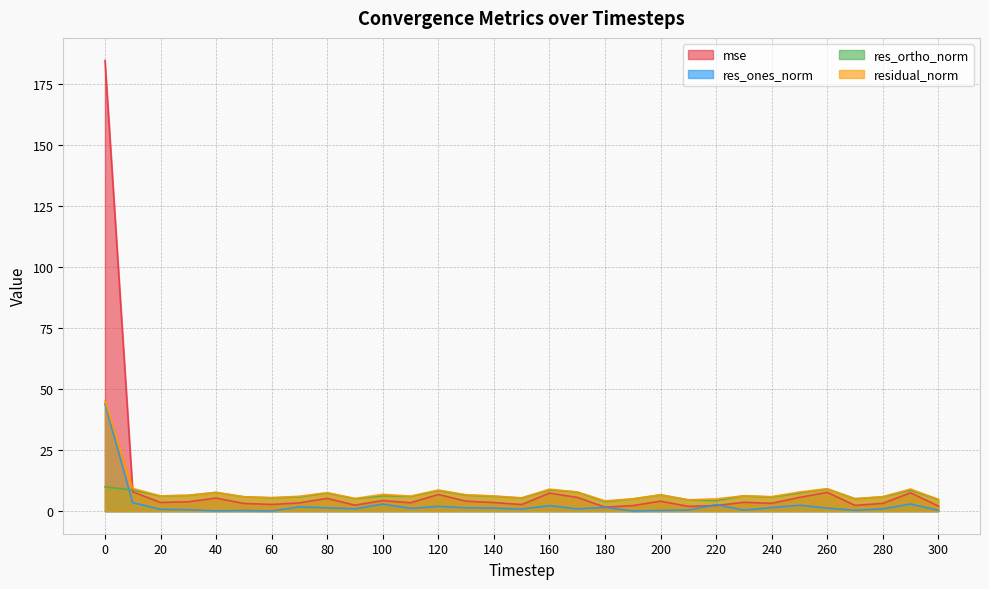

What is the maximum value for res_ones_norm?

43.9